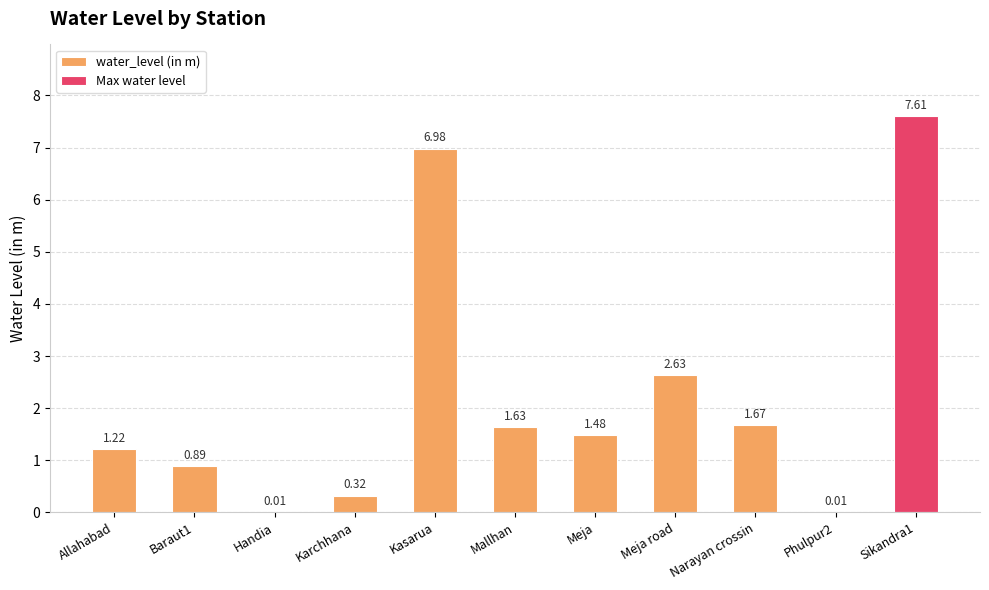

Rank the categories by value from lowest to highest.

Handia, Phulpur2, Karchhana, Baraut1, Allahabad, Meja, Mallhan, Narayan crossin, Meja road, Kasarua, Sikandra1